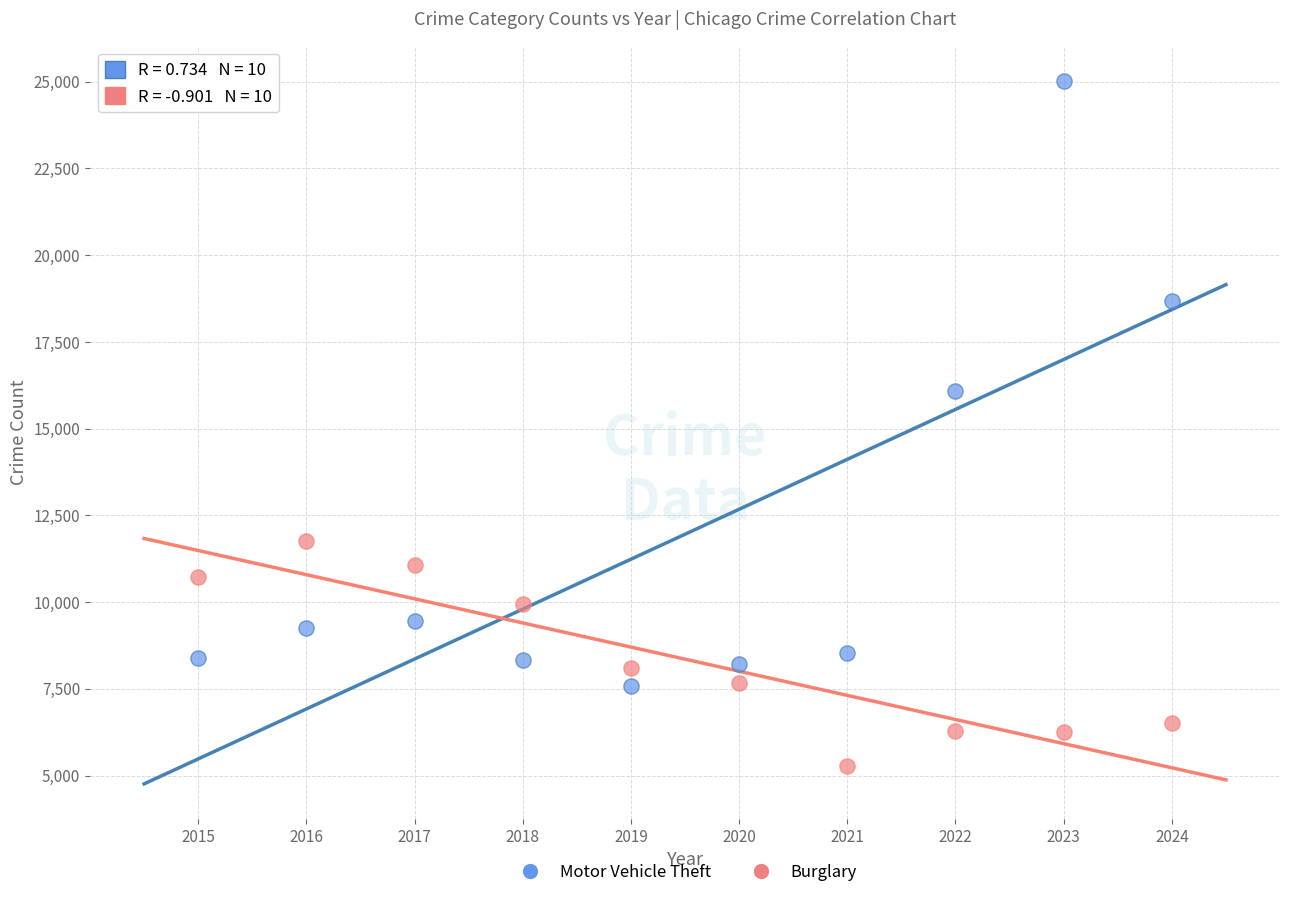

Which series has the widest spread of Y values?

Motor Vehicle Theft